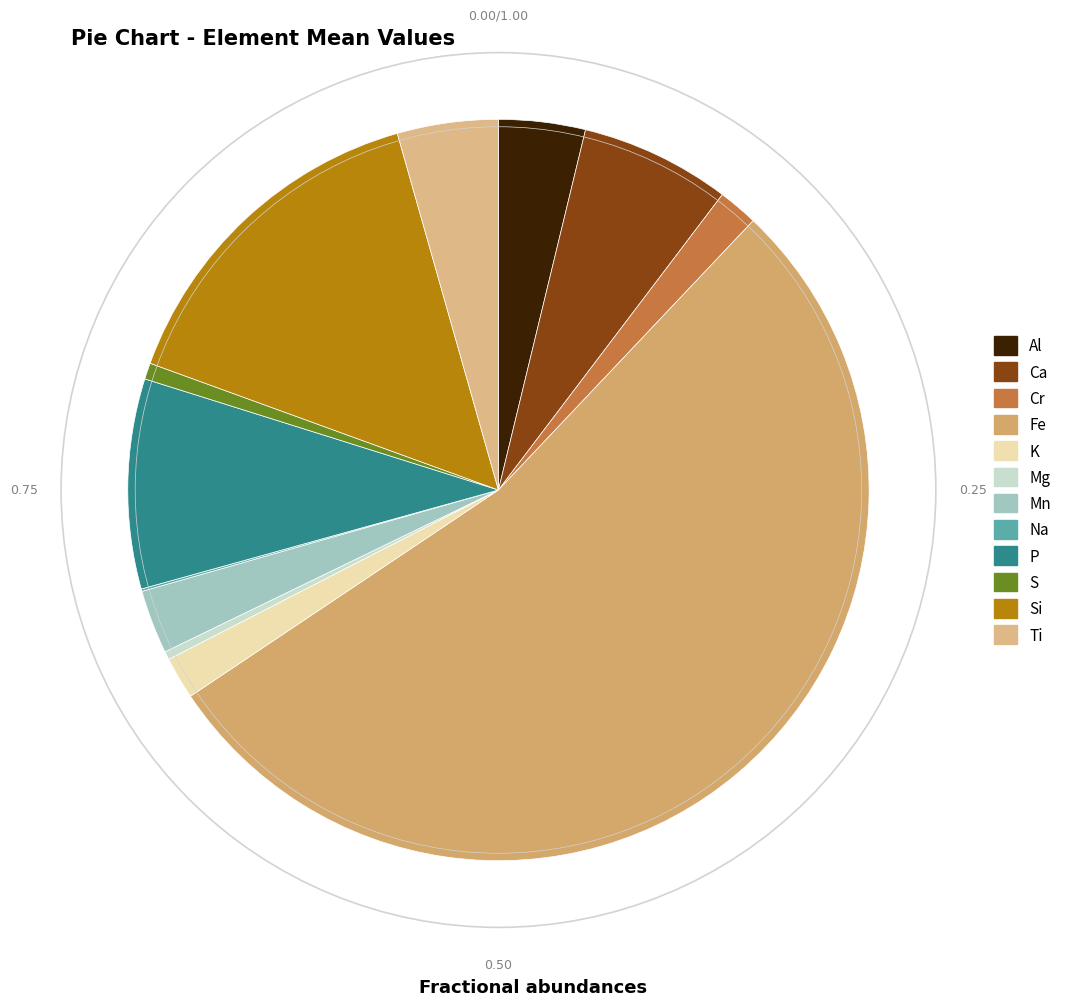

Is the sum of Ti and Al greater than half?

No